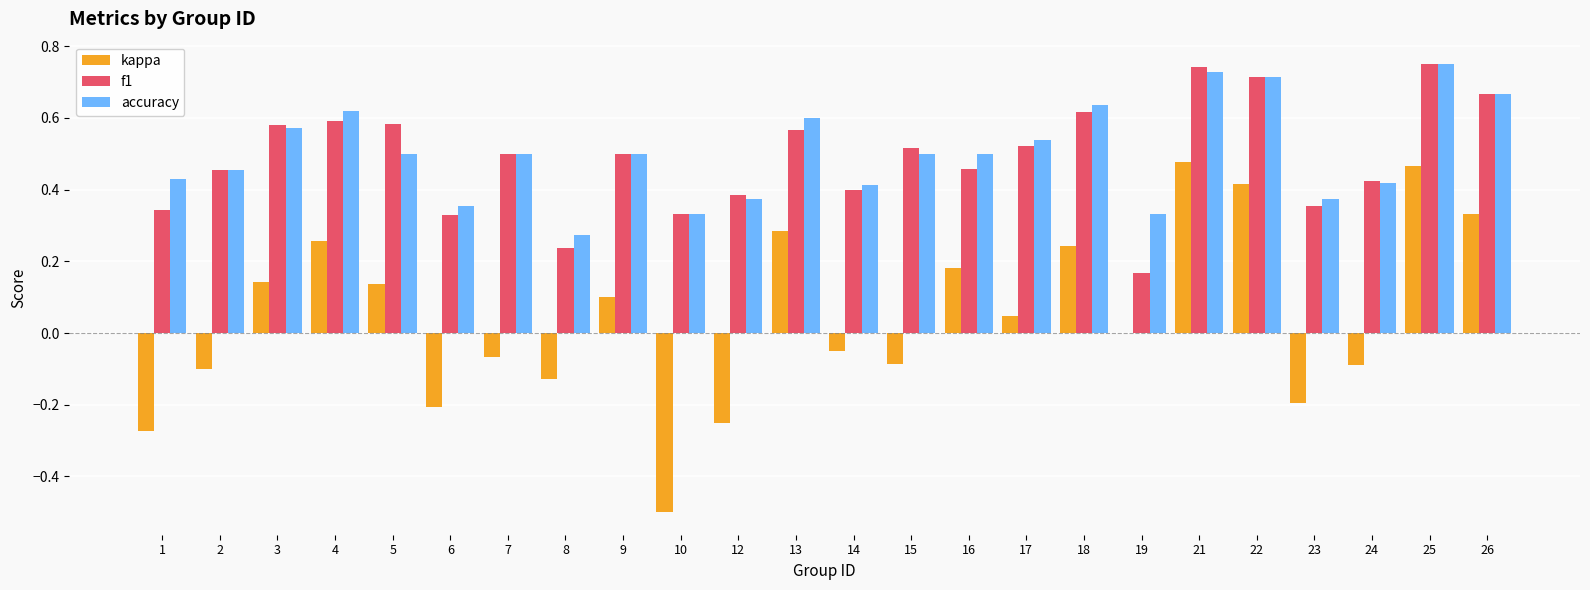

Which series changed the most between 7 and 21?

kappa